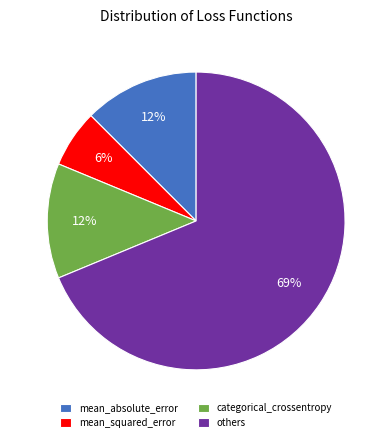

Count the number of slices in the pie.

4